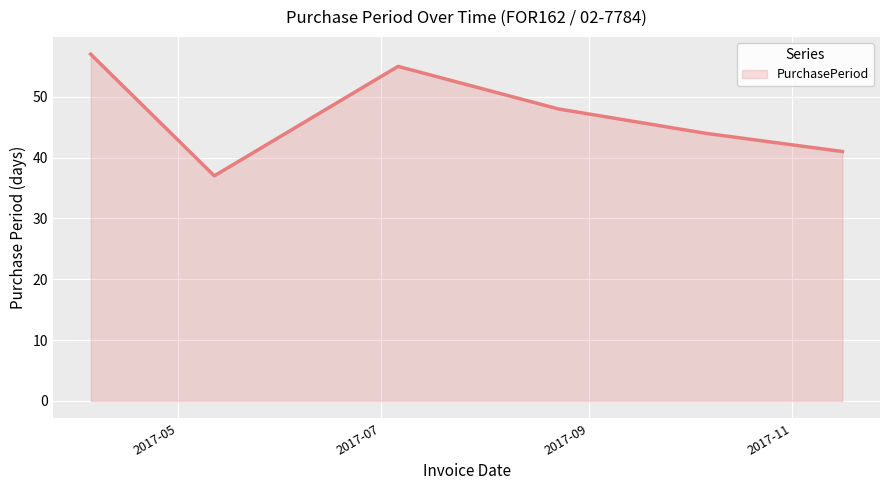

What is the maximum value shown in the chart?

57